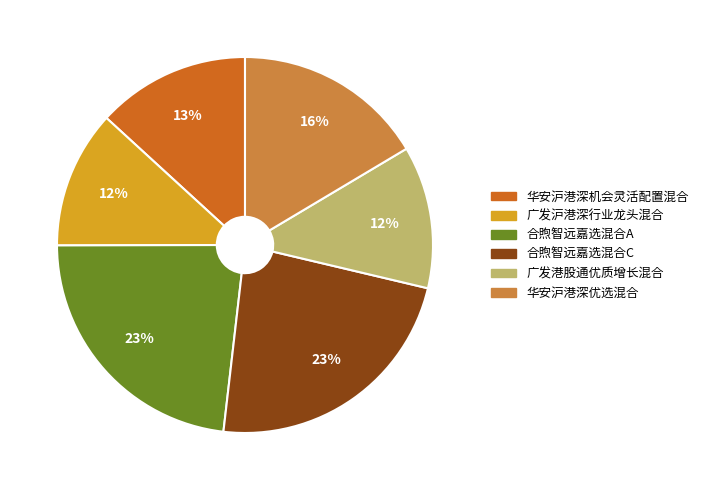

Is the sum of 华安沪港深优选混合 and 合煦智远嘉选混合C greater than half?

No